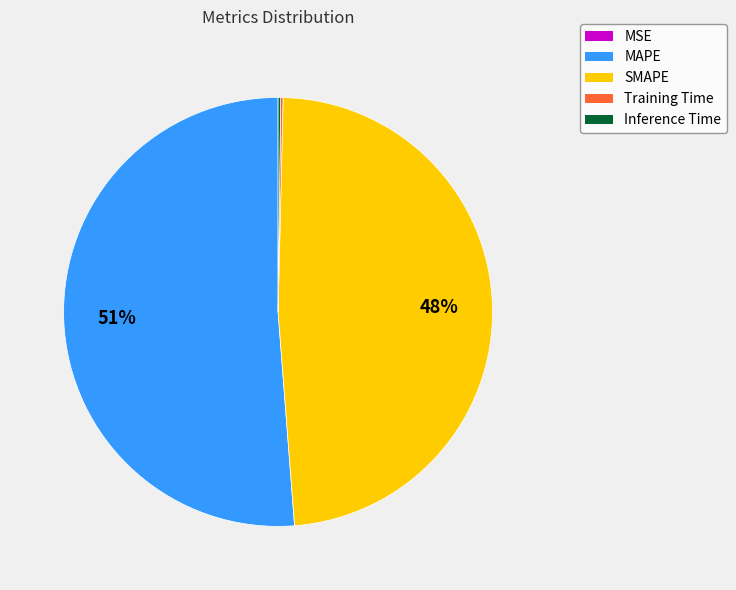

Does MAPE account for over 50% of the chart?

Yes